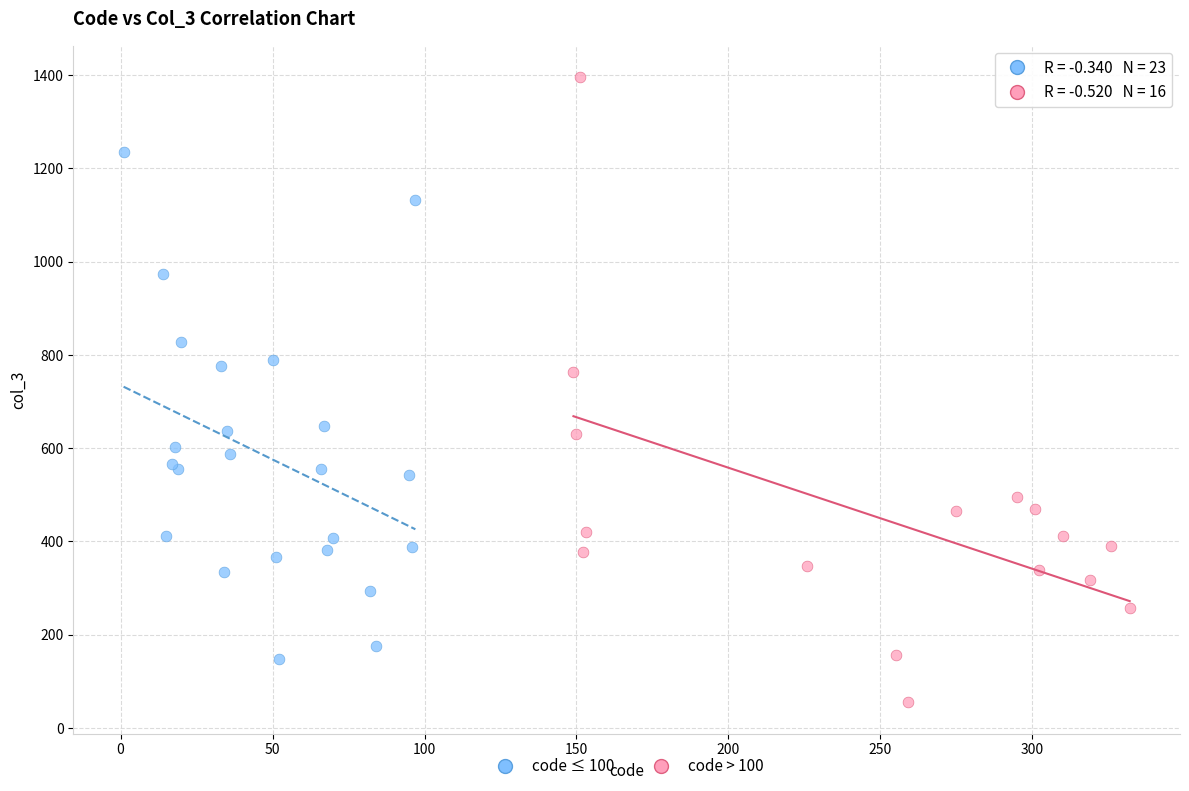

Which series contains the lowest Y value?

code > 100